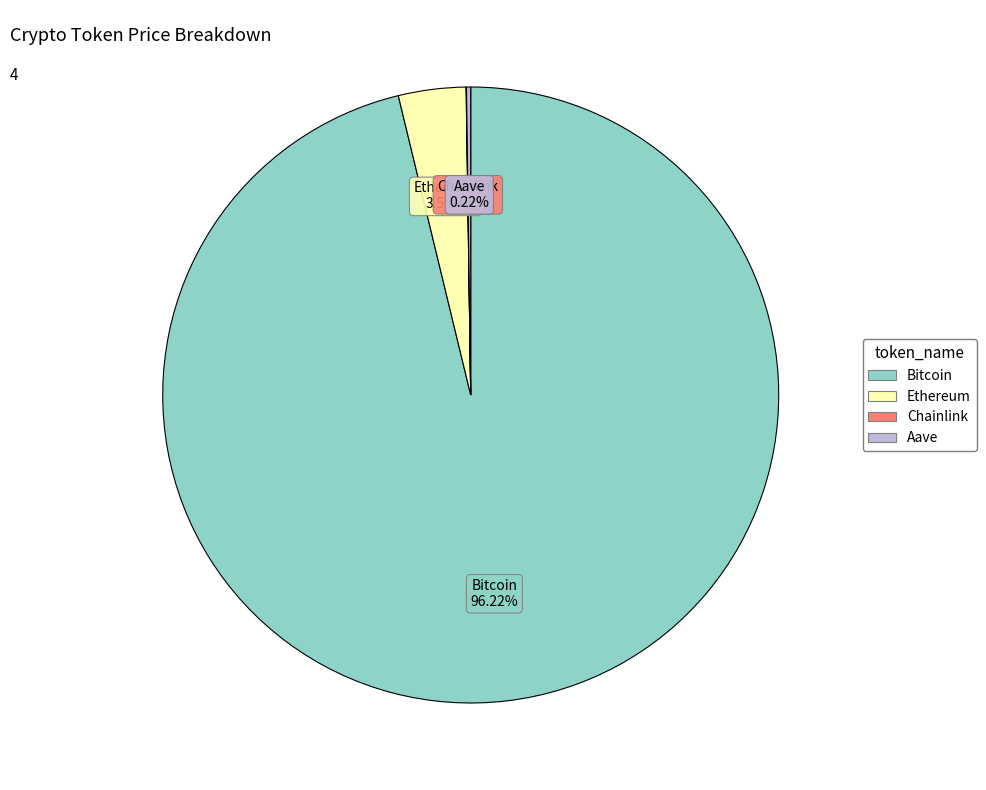

Which category has the biggest portion of the pie?

Bitcoin